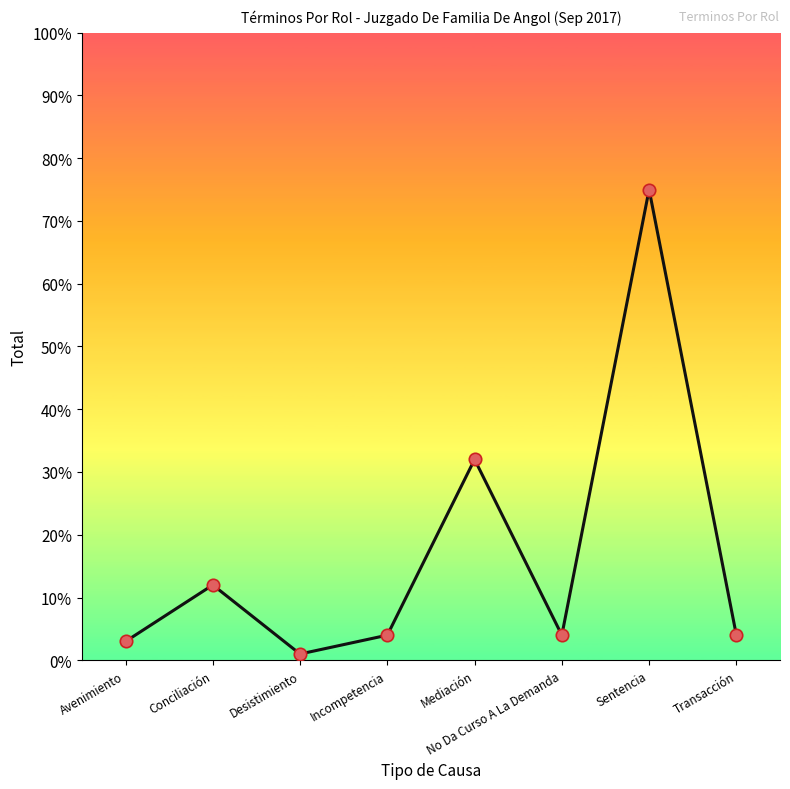

What is the ratio of the value at No Da Curso A La Demanda to the value at Mediación?

0.1